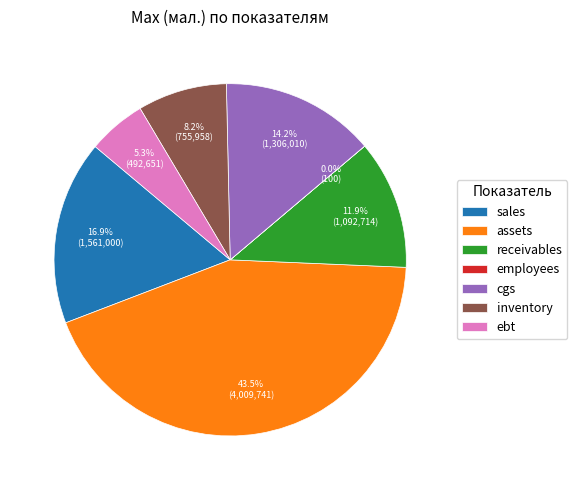

Combined, do sales and ebt account for over 50%?

No